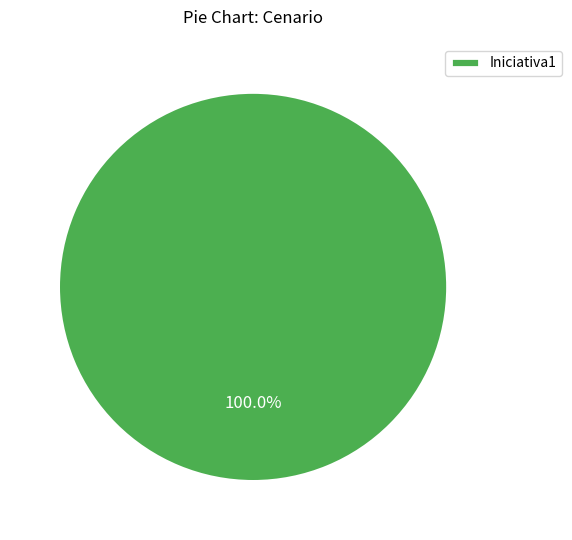

Is there any slice that represents more than half of the pie?

Yes